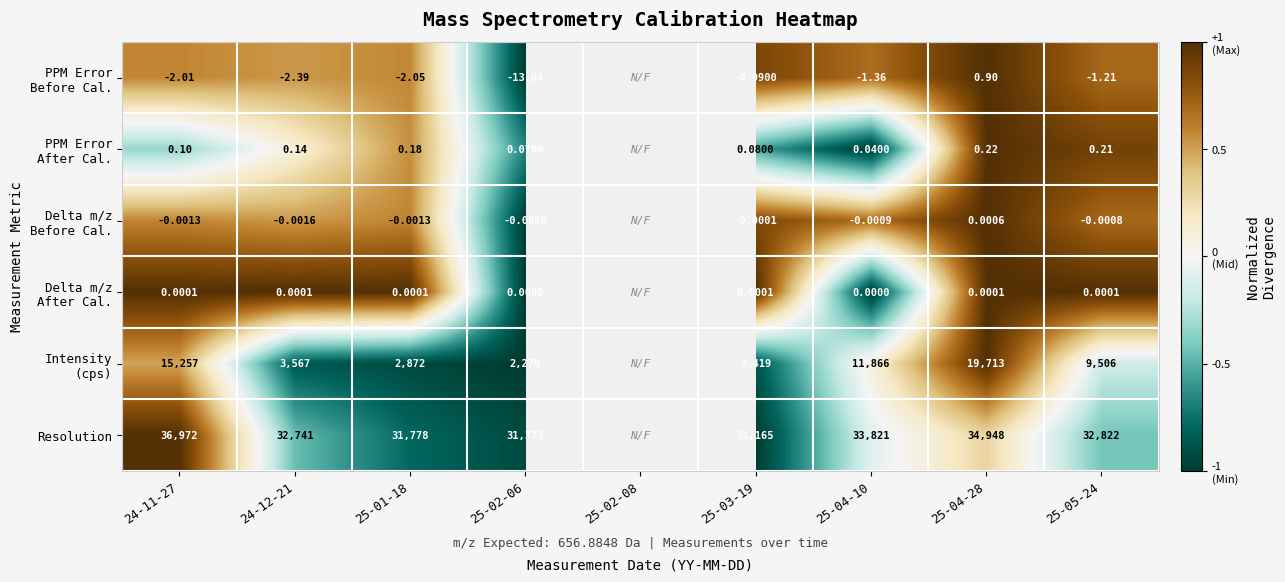

The PPM Error After Cal. series shows -1.7 at 25-04-10. True or false?

False